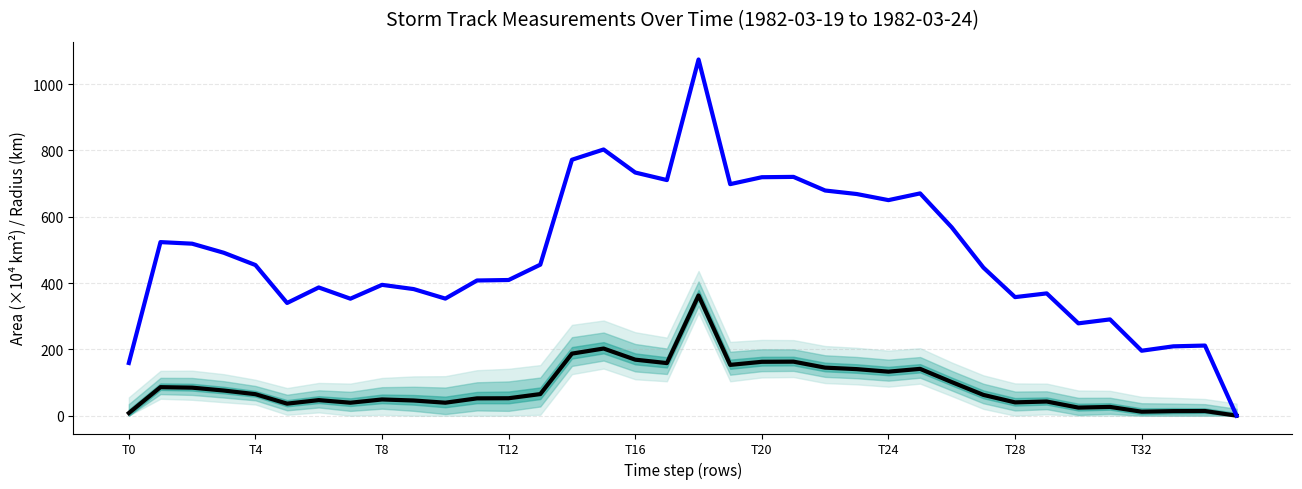

Which category has the highest value across all series?

18